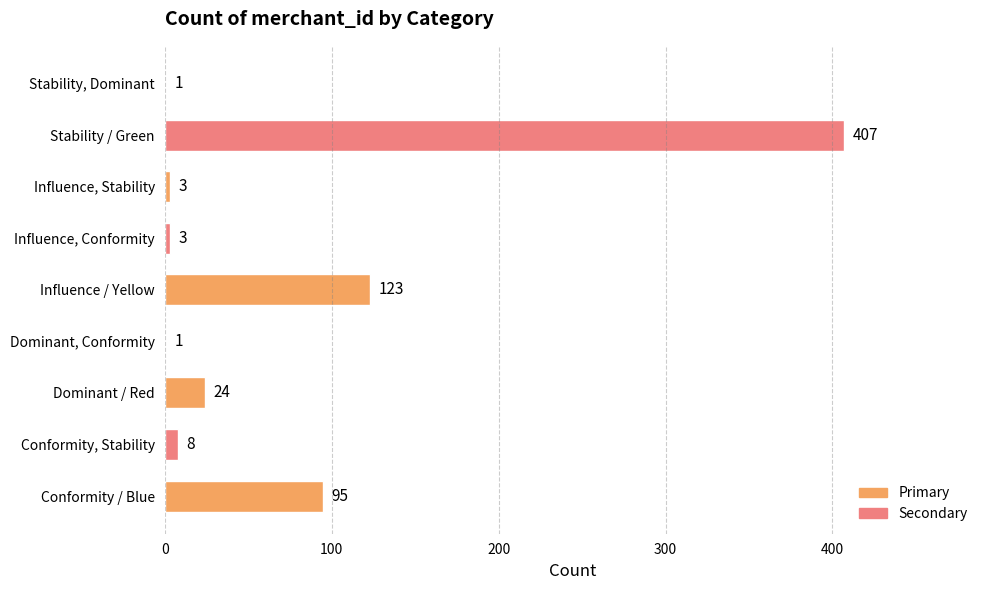

What is the greatest value displayed?

407